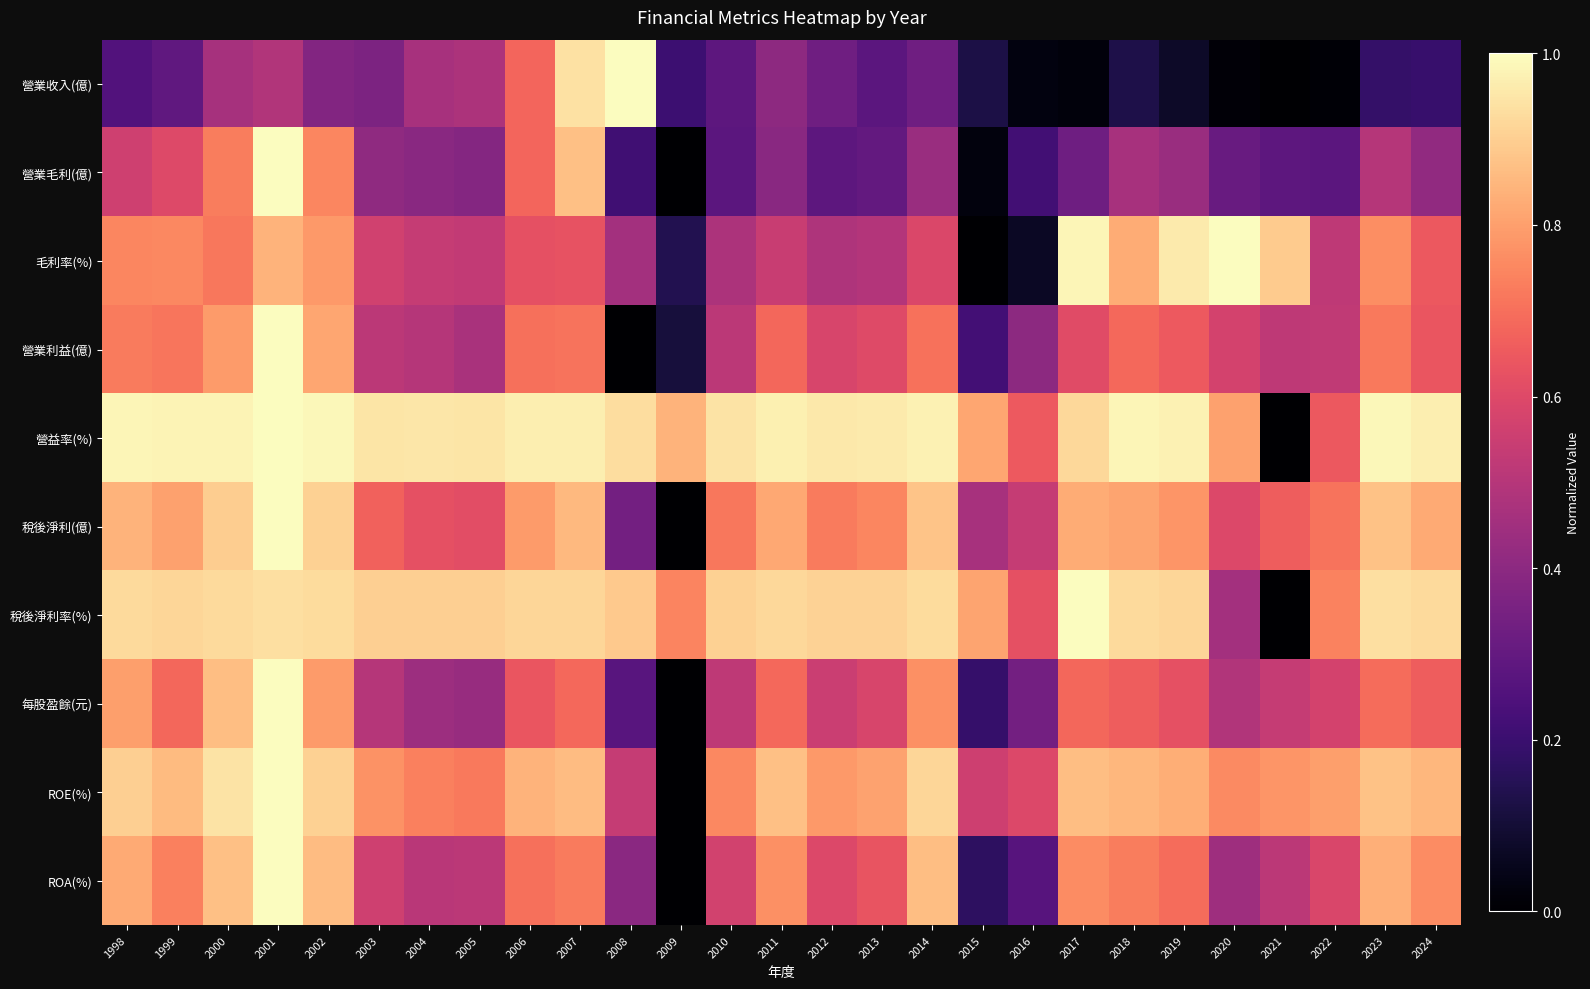

Reading left to right, transcribe all the data shown in this chart.

營業收入(億): 1998=0.3	1999=0.3	2000=0.5	2001=0.5	2002=0.4	2003=0.4	2004=0.5	2005=0.5	2006=0.7	2007=0.9	2008=1.0	2009=0.2	2010=0.3	2011=0.4	2012=0.3	2013=0.3	2014=0.3	2015=0.1	2016=0.0	2017=0.0	2018=0.1	2019=0.1	2020=0.0	2021=0.0	2022=0.0	2023=0.2	2024=0.2
營業毛利(億): 1998=0.6	1999=0.6	2000=0.7	2001=1.0	2002=0.7	2003=0.4	2004=0.4	2005=0.4	2006=0.7	2007=0.9	2008=0.2	2009=0.0	2010=0.3	2011=0.4	2012=0.3	2013=0.3	2014=0.4	2015=0.0	2016=0.2	2017=0.3	2018=0.5	2019=0.4	2020=0.3	2021=0.3	2022=0.3	2023=0.5	2024=0.4
毛利率(%): 1998=0.7	1999=0.8	2000=0.7	2001=0.8	2002=0.8	2003=0.6	2004=0.5	2005=0.5	2006=0.6	2007=0.6	2008=0.5	2009=0.1	2010=0.5	2011=0.5	2012=0.5	2013=0.5	2014=0.6	2015=0.0	2016=0.1	2017=1.0	2018=0.8	2019=1.0	2020=1.0	2021=0.9	2022=0.5	2023=0.8	2024=0.6
營業利益(億): 1998=0.7	1999=0.7	2000=0.8	2001=1.0	2002=0.8	2003=0.5	2004=0.5	2005=0.5	2006=0.7	2007=0.7	2008=0.0	2009=0.1	2010=0.5	2011=0.7	2012=0.6	2013=0.6	2014=0.7	2015=0.2	2016=0.4	2017=0.6	2018=0.7	2019=0.7	2020=0.6	2021=0.5	2022=0.5	2023=0.7	2024=0.6
營益率(%): 1998=1.0	1999=1.0	2000=1.0	2001=1.0	2002=1.0	2003=0.9	2004=0.9	2005=0.9	2006=1.0	2007=1.0	2008=0.9	2009=0.8	2010=0.9	2011=1.0	2012=1.0	2013=1.0	2014=1.0	2015=0.8	2016=0.6	2017=0.9	2018=1.0	2019=1.0	2020=0.8	2021=0.0	2022=0.6	2023=1.0	2024=1.0
稅後淨利(億): 1998=0.8	1999=0.8	2000=0.9	2001=1.0	2002=0.9	2003=0.7	2004=0.6	2005=0.6	2006=0.8	2007=0.9	2008=0.3	2009=0.0	2010=0.7	2011=0.8	2012=0.7	2013=0.7	2014=0.9	2015=0.5	2016=0.5	2017=0.8	2018=0.8	2019=0.8	2020=0.6	2021=0.7	2022=0.7	2023=0.9	2024=0.8
稅後淨利率(%): 1998=0.9	1999=0.9	2000=0.9	2001=0.9	2002=0.9	2003=0.9	2004=0.9	2005=0.9	2006=0.9	2007=0.9	2008=0.9	2009=0.7	2010=0.9	2011=0.9	2012=0.9	2013=0.9	2014=0.9	2015=0.8	2016=0.6	2017=1.0	2018=0.9	2019=0.9	2020=0.5	2021=0.0	2022=0.7	2023=0.9	2024=0.9
每股盈餘(元): 1998=0.8	1999=0.7	2000=0.9	2001=1.0	2002=0.8	2003=0.5	2004=0.4	2005=0.4	2006=0.6	2007=0.7	2008=0.3	2009=0.0	2010=0.5	2011=0.7	2012=0.5	2013=0.6	2014=0.8	2015=0.2	2016=0.3	2017=0.7	2018=0.7	2019=0.6	2020=0.5	2021=0.5	2022=0.6	2023=0.7	2024=0.7
ROE(%): 1998=0.9	1999=0.9	2000=0.9	2001=1.0	2002=0.9	2003=0.8	2004=0.7	2005=0.7	2006=0.8	2007=0.9	2008=0.5	2009=0.0	2010=0.8	2011=0.9	2012=0.8	2013=0.8	2014=0.9	2015=0.6	2016=0.6	2017=0.9	2018=0.8	2019=0.8	2020=0.8	2021=0.8	2022=0.8	2023=0.9	2024=0.9
ROA(%): 1998=0.8	1999=0.7	2000=0.9	2001=1.0	2002=0.9	2003=0.6	2004=0.5	2005=0.5	2006=0.7	2007=0.7	2008=0.4	2009=0.0	2010=0.6	2011=0.8	2012=0.6	2013=0.6	2014=0.9	2015=0.2	2016=0.3	2017=0.8	2018=0.7	2019=0.7	2020=0.4	2021=0.5	2022=0.6	2023=0.8	2024=0.8